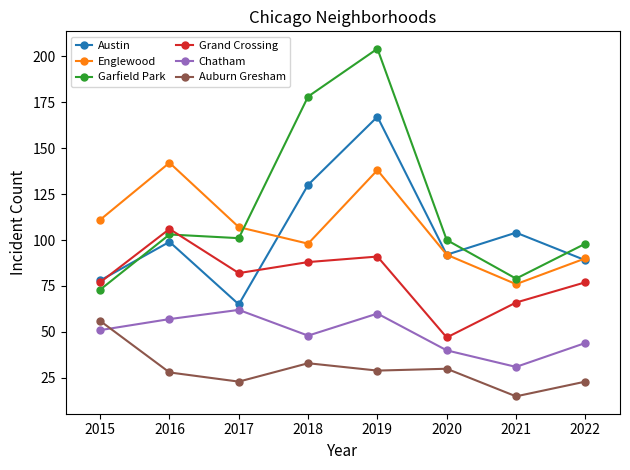

Reading left to right, what are all the values shown in this chart?

Austin: 78	99	65	130	167	92	104	89
Englewood: 111	142	107	98	138	92	76	90
Garfield Park: 73	103	101	178	204	100	79	98
Grand Crossing: 77	106	82	88	91	47	66	77
Chatham: 51	57	62	48	60	40	31	44
Auburn Gresham: 56	28	23	33	29	30	15	23